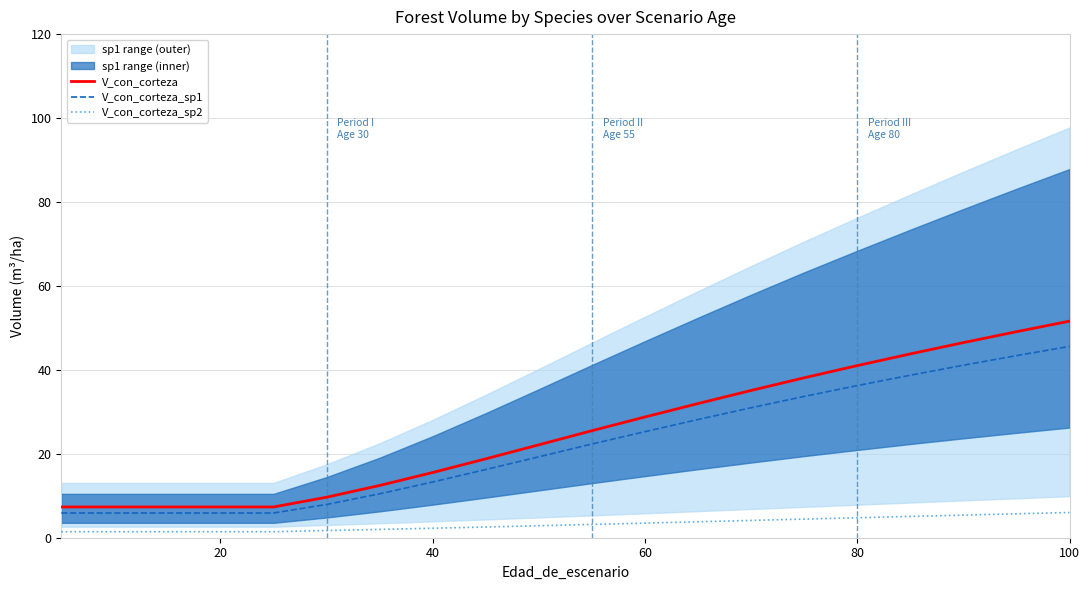

Which series has the largest range (max minus min)?

V_con_corteza